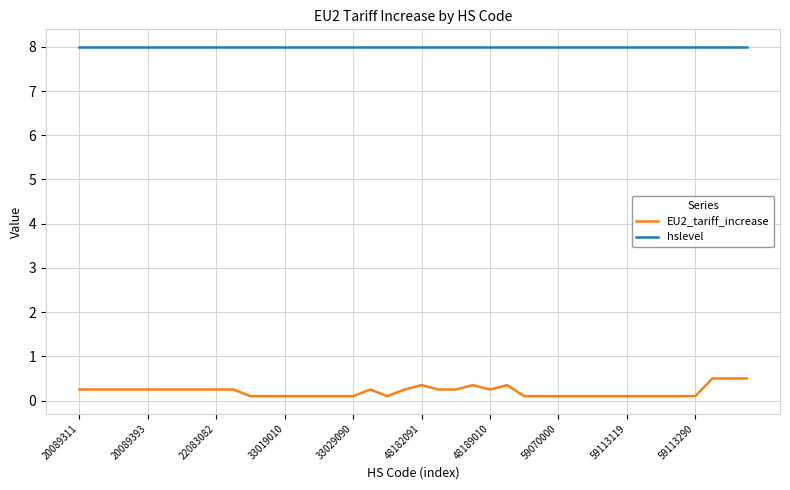

How many lines are shown in the chart?

2